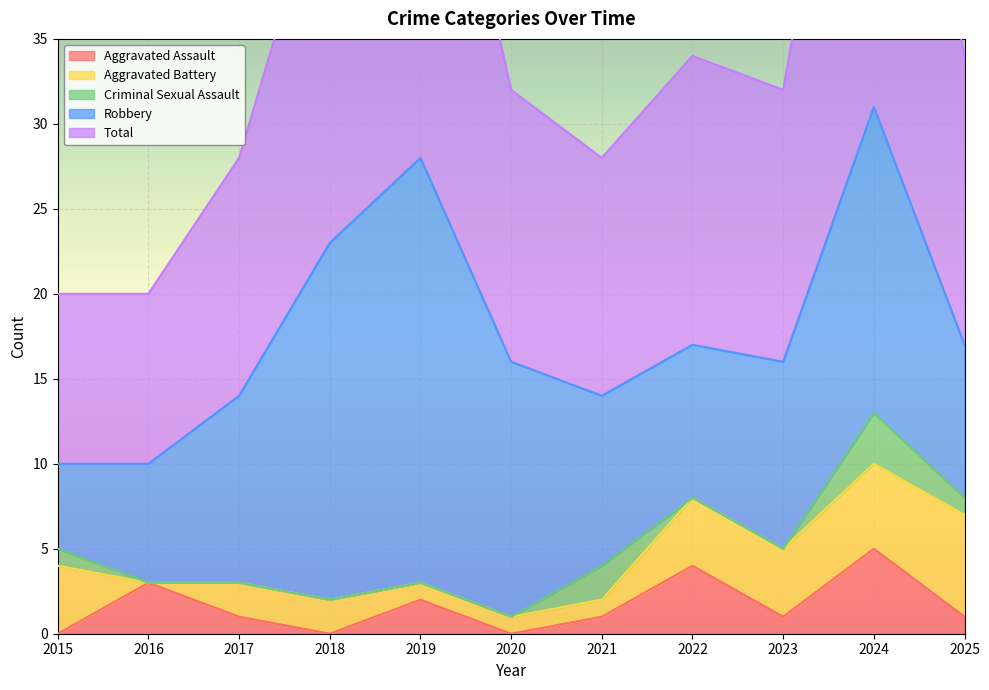

What is the greatest value displayed?

31